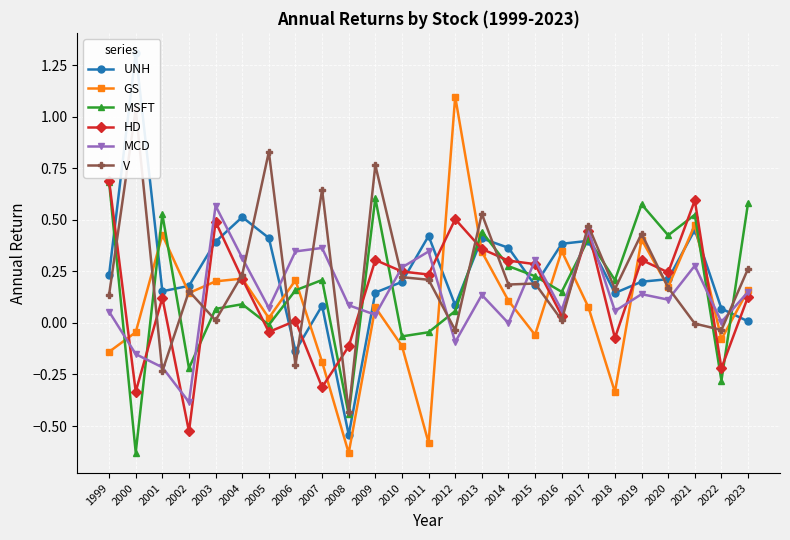

How many positive values does the V series have?

19